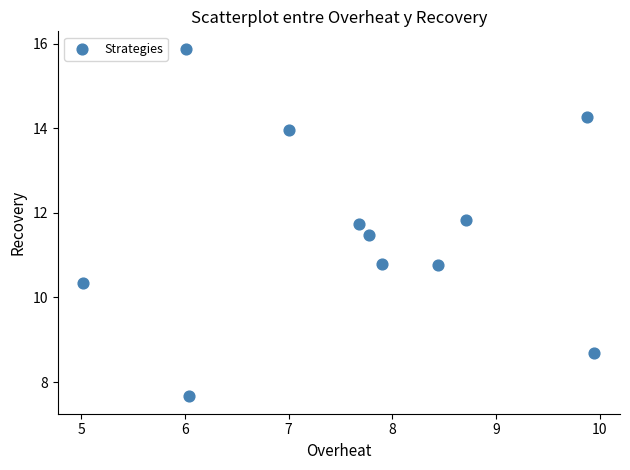

What is the average X value?

7.7